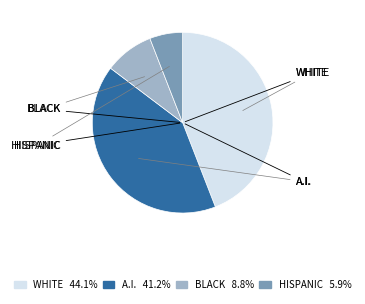

Does any single category account for the majority?

No